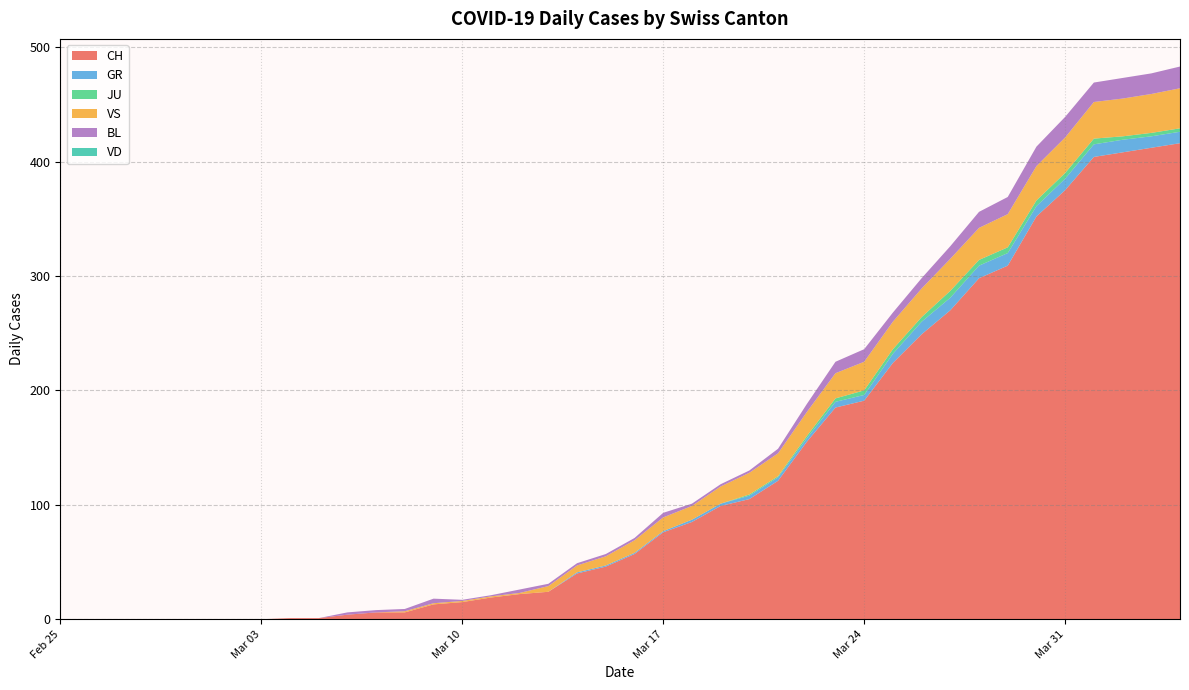

Reading right to left, extract all data points from this chart.

CH: 416	412	408	404	375	352	309	298	270	249	224	191	185	155	121	105	99	85	76	57	46	40	24	22	19	15	13	6	6	4	1	1	0	0	0	0	0	0	0	0
GR: 10	10	11	11	10	9	11	11	11	11	8	5	5	3	3	3	2	2	1	1	1	1	0	0	0	0	0	0	0	0	0	0	0	0	0	0	0	0	0	0
JU: 3	3	3	5	5	5	5	5	6	4	4	4	3	2	1	1	0	0	0	0	0	0	0	0	0	0	0	0	0	0	0	0	0	0	0	0	0	0	0	0
VS: 35	34	33	32	31	30	29	28	28	25	24	25	22	21	20	19	15	12	12	11	8	6	5	1	1	1	1	1	0	0	0	0	0	0	0	0	0	0	0	0
BL: 19	18	18	17	18	17	15	14	11	9	8	11	10	7	4	2	2	2	4	2	2	2	2	3	1	1	4	2	2	2	0	0	0	0	0	0	0	0	0	0
VD: 0	0	0	0	0	0	0	0	0	0	0	0	0	0	0	0	0	0	0	0	0	0	0	0	0	0	0	0	0	0	0	0	0	0	0	0	0	0	0	0